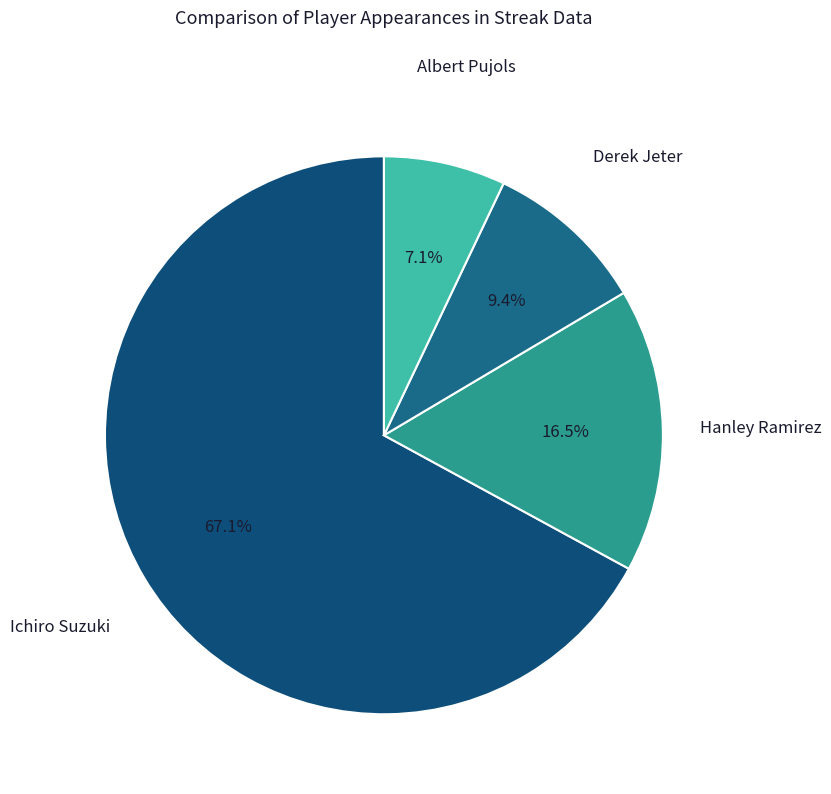

To the nearest percent, what is the difference between the largest and smallest slice percentages?

60%